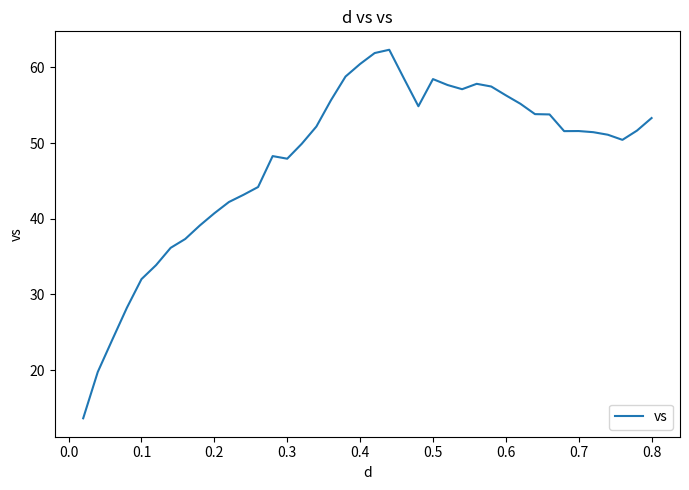

What is the greatest value displayed?

62.3